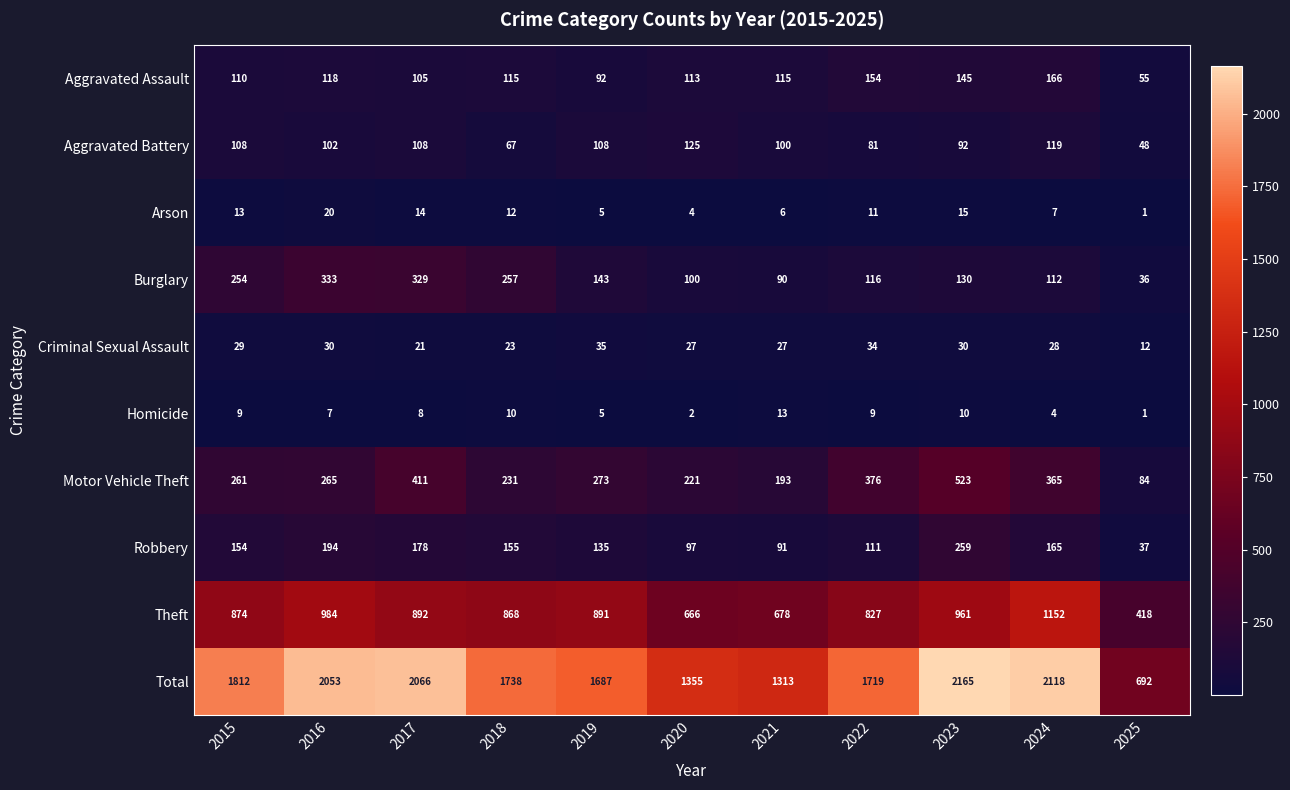

Read the Criminal Sexual Assault value at 2022.

34